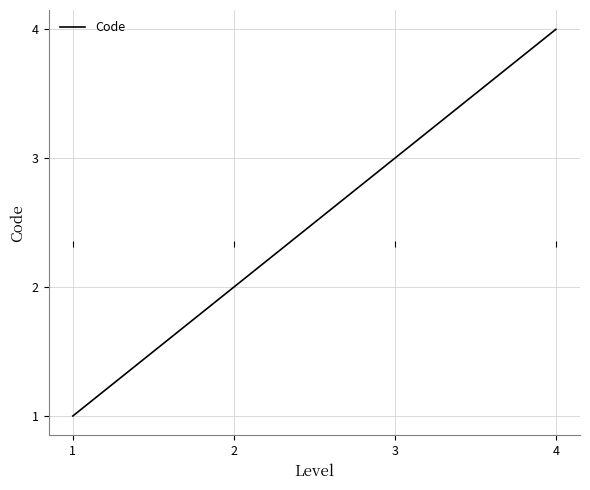

The chart shows a value of 4 at 4. True or false?

True